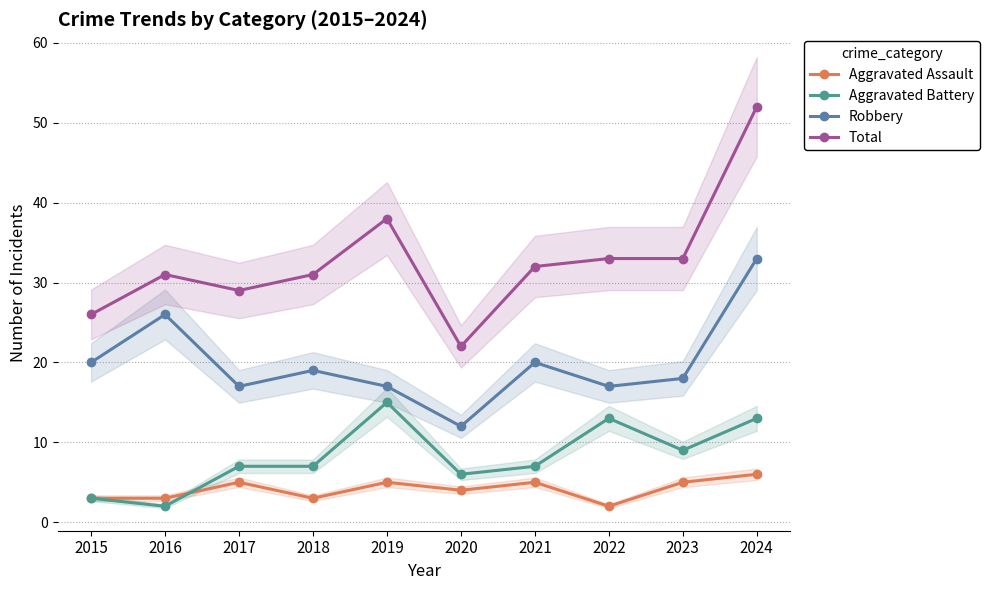

Is the value of Robbery at 2022 greater than the value of Aggravated Assault at 2017?

Yes